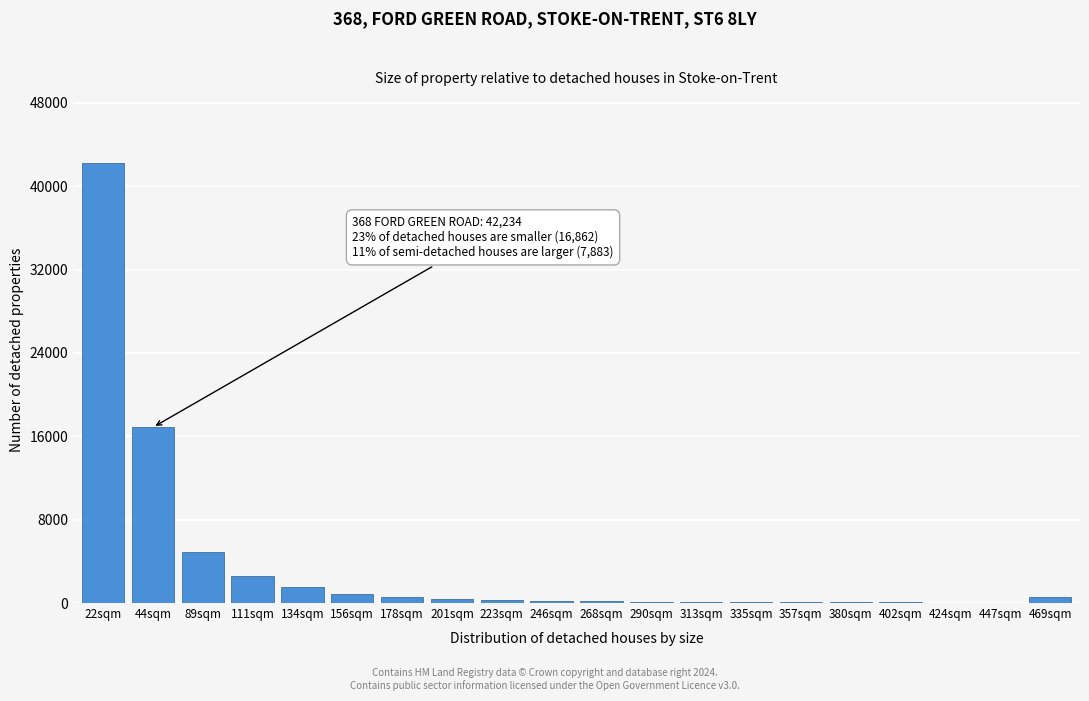

Which category has the highest value across all series?

22sqm